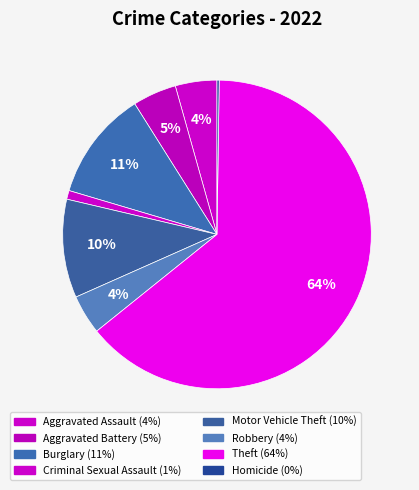

What percentage do Criminal Sexual Assault and Robbery together represent?

5.0%